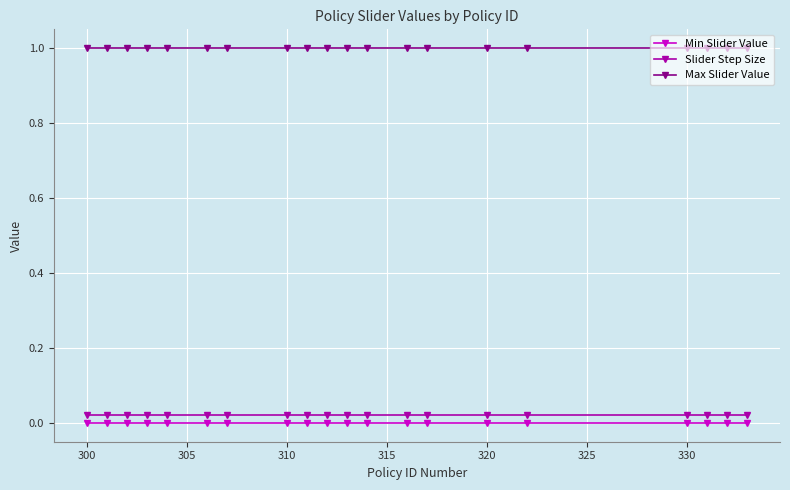

True or false: Min Slider Value and Slider Step Size intersect in this chart.

False